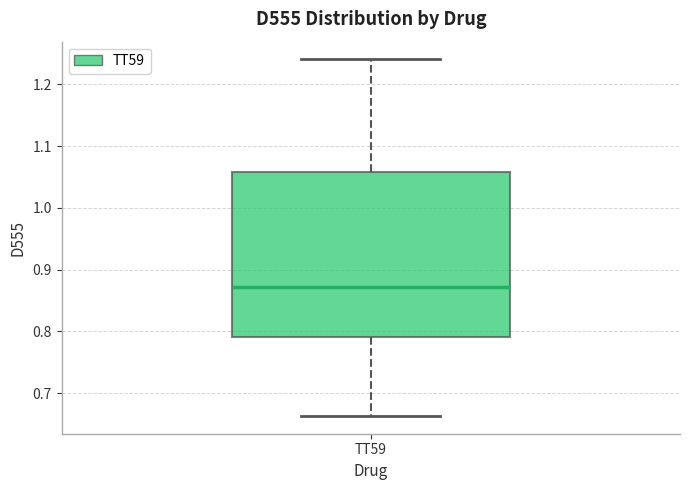

Where is the upper edge of the box for TT59 on the y-axis? The values are not printed on the chart, so give them approximately, as read against the axis.

1.06